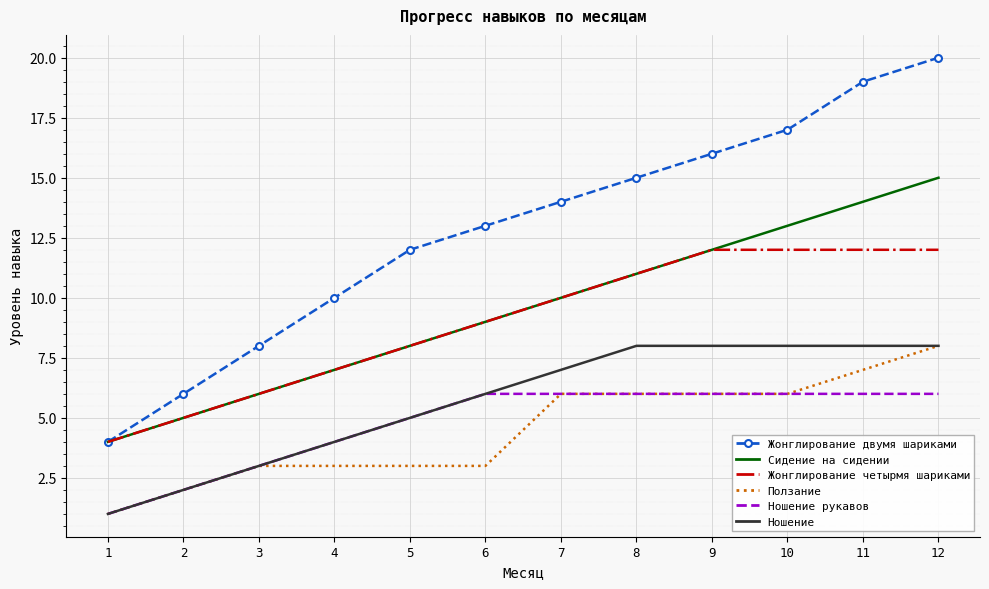

True or false: Сидение на сидении has a value of 6 at 11.

False